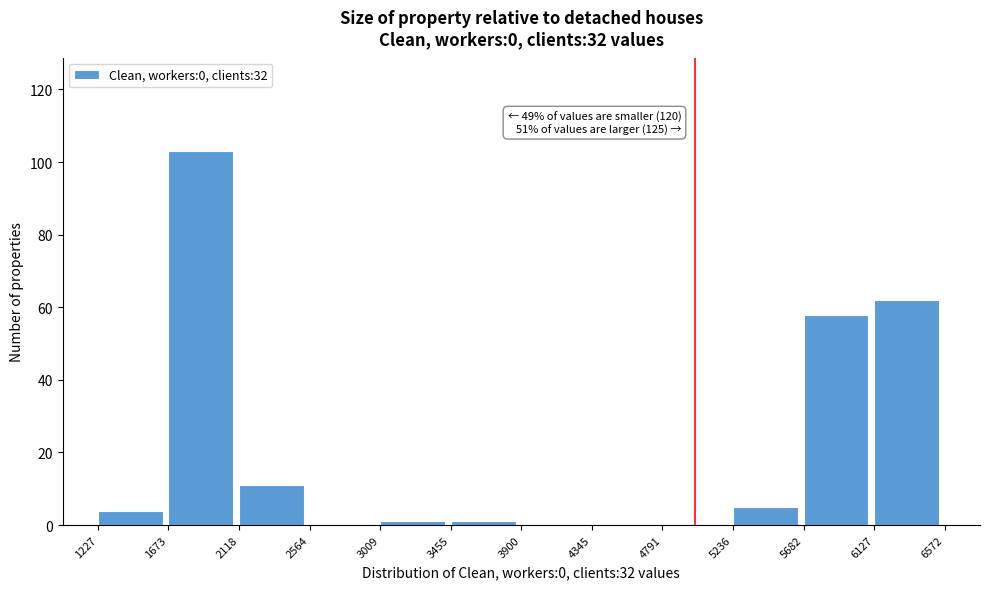

Which range on the x-axis has the tallest bar?

1673 to 2118